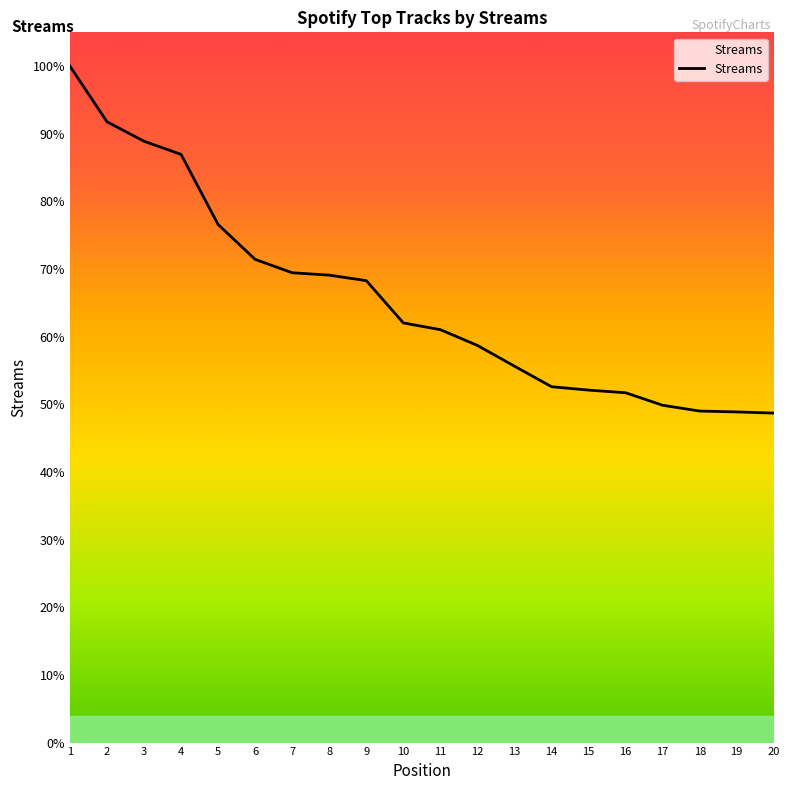

Is this an area chart (filled region under the line)?

Yes